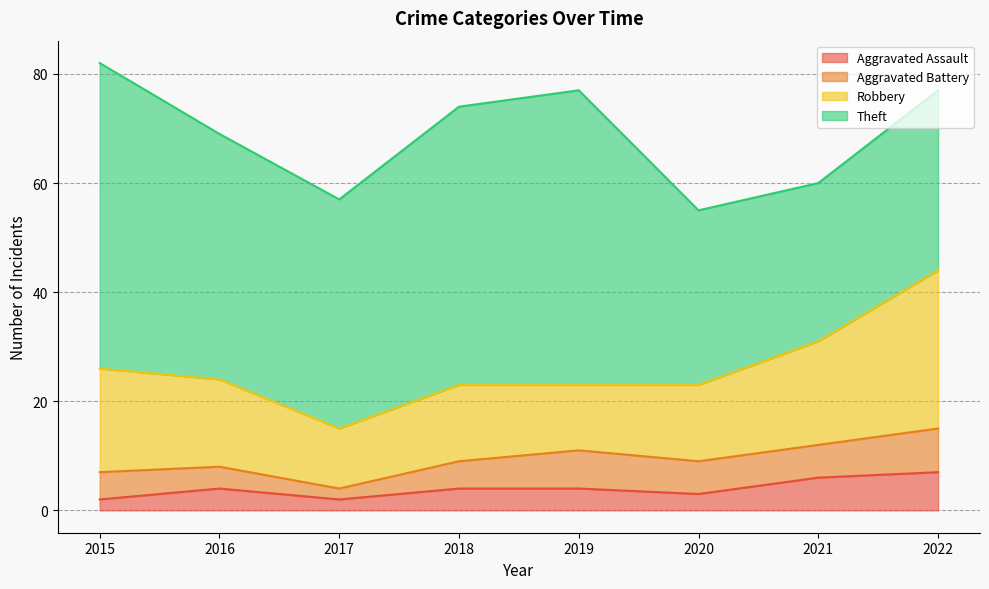

What is the value of the Robbery point at the 7th from the left?

19